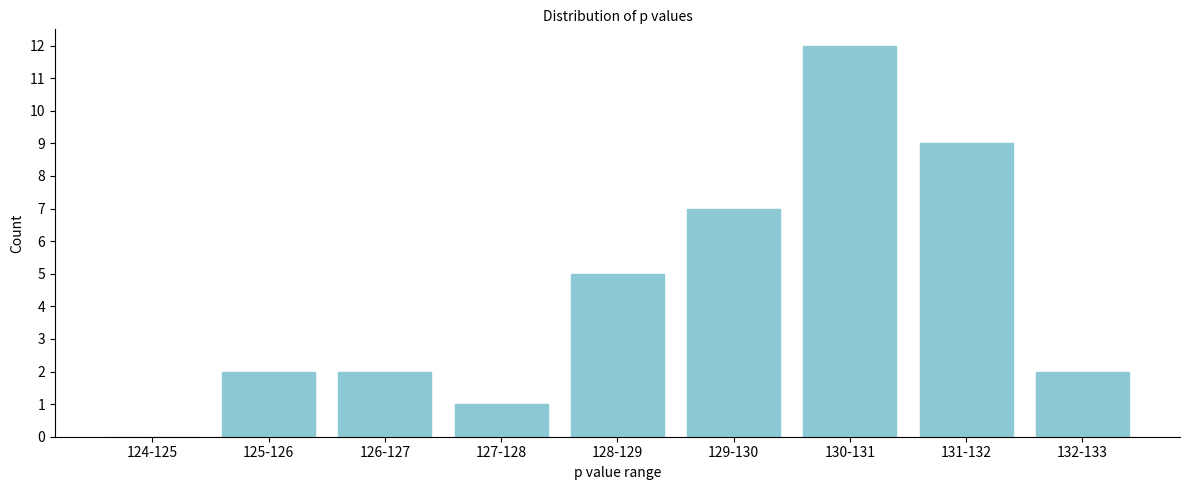

Reading right to left, transcribe all the data shown in this chart.

132-133=2	131-132=9	130-131=12	129-130=7	128-129=5	127-128=1	126-127=2	125-126=2	124-125=0